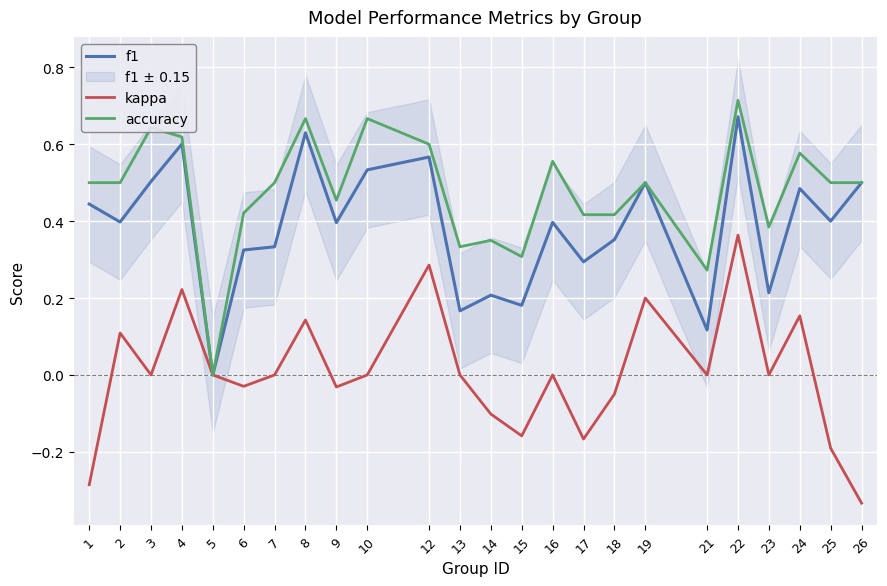

In accuracy, how many points are higher than both neighbors (excluding endpoints)?

8